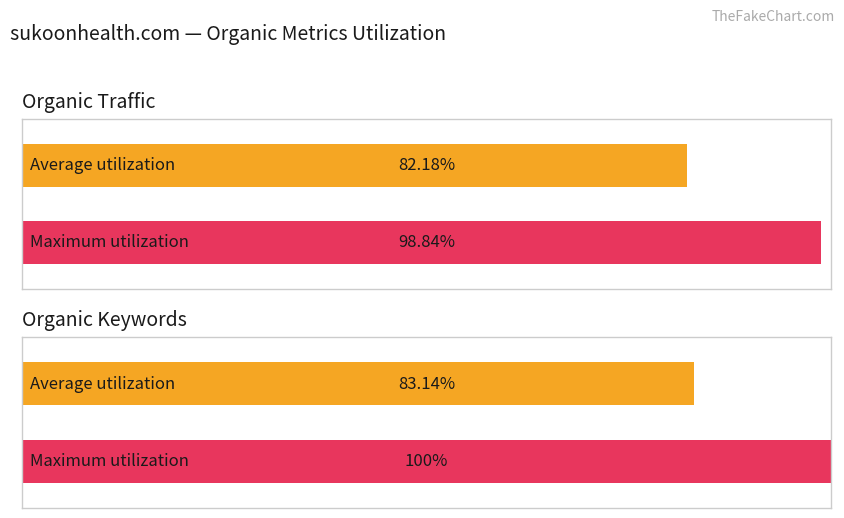

True or false: Organic Keywords has a value of -3 at 2015-07.

False